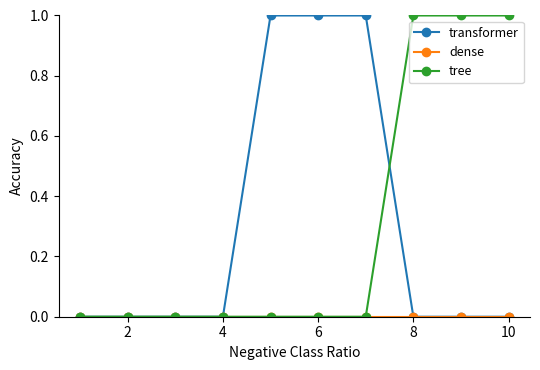

How many categories are shown in the chart?

10